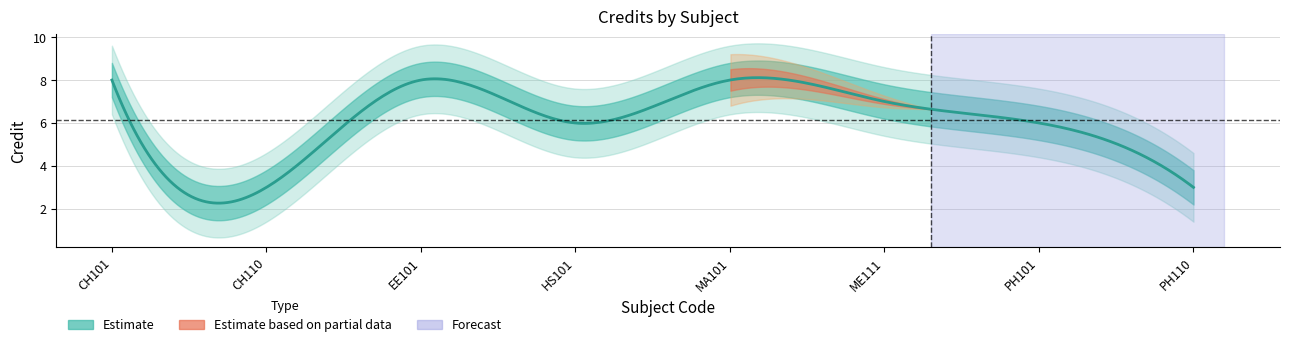

The value at ME111 is 2. True or false?

False